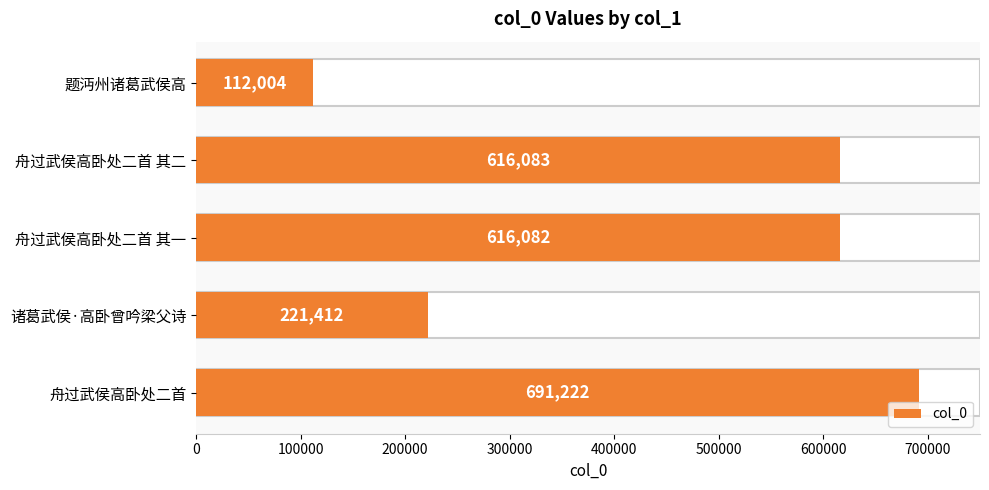

How many values exceed 616082?

2